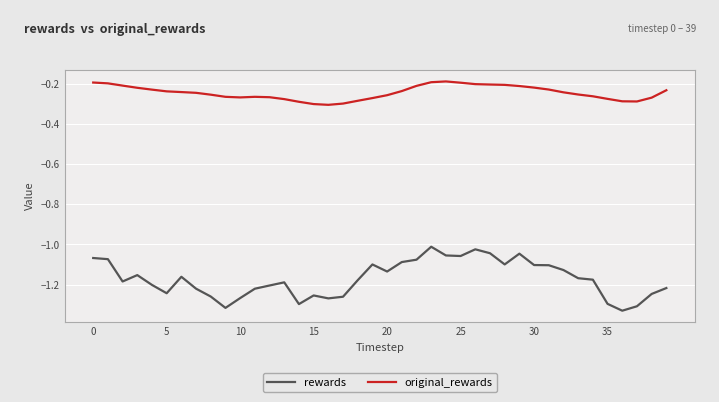

List the series in order of their overall mean, highest first.

original_rewards, rewards